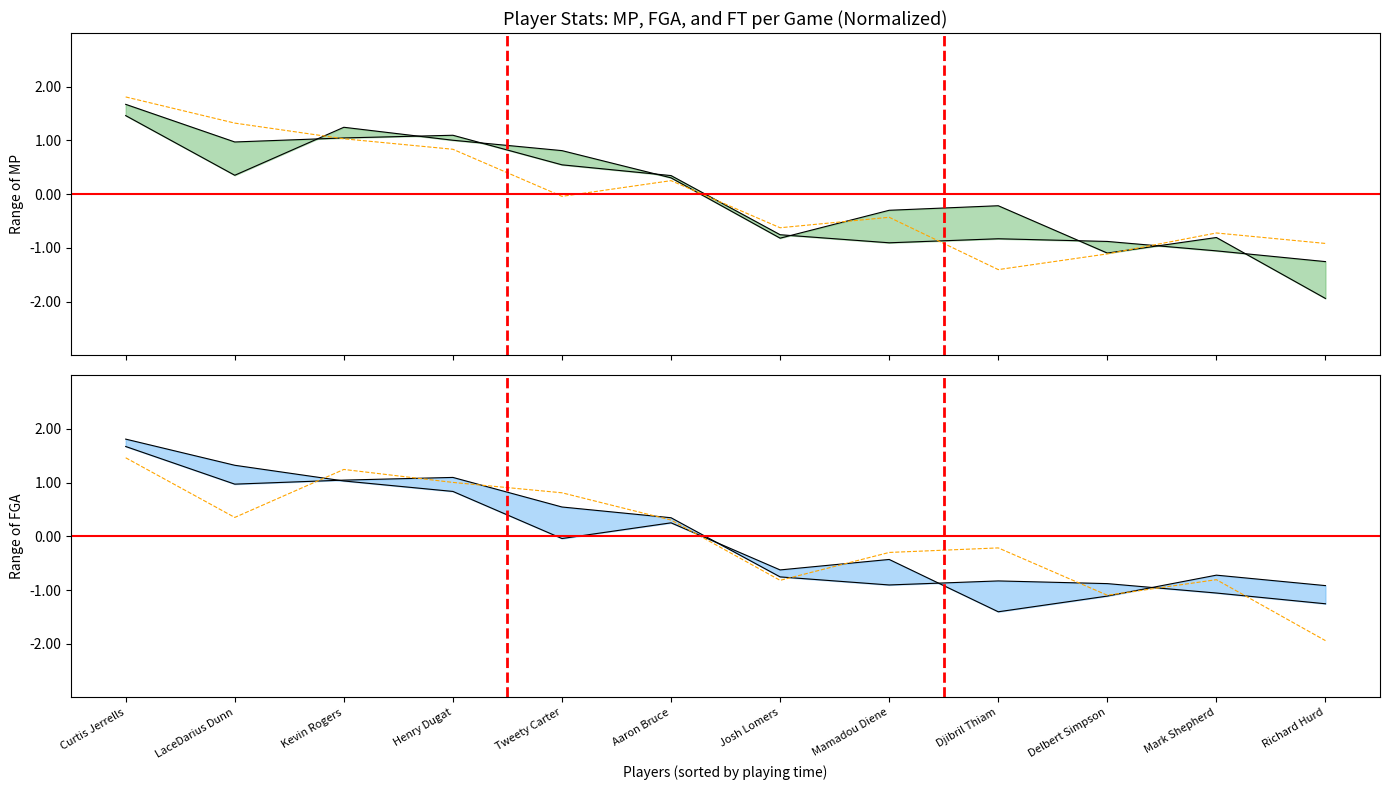

At which label does MP_upper reach its peak?

Curtis Jerrells